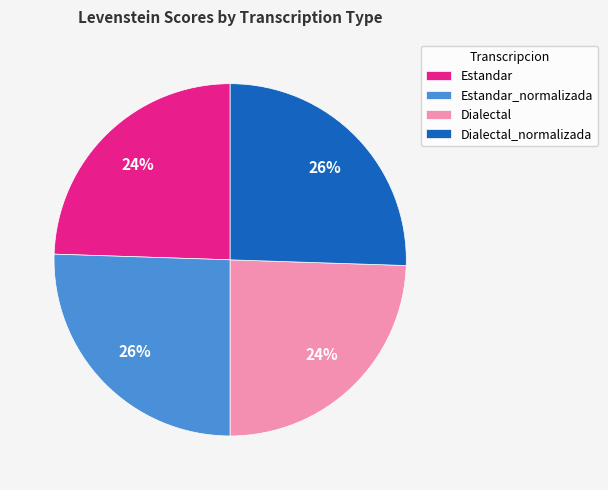

Is there a majority slice in this chart?

No